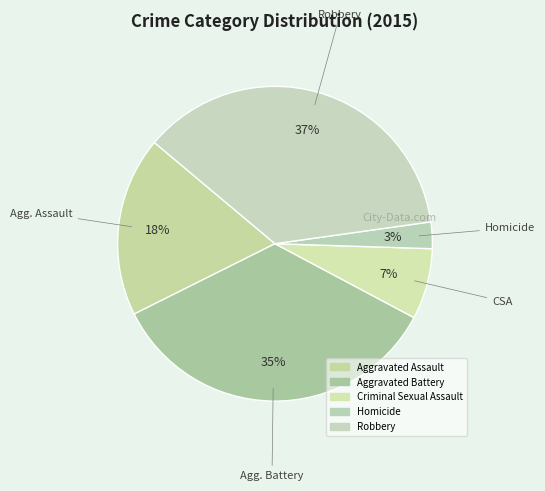

Count the number of slices in the pie.

5